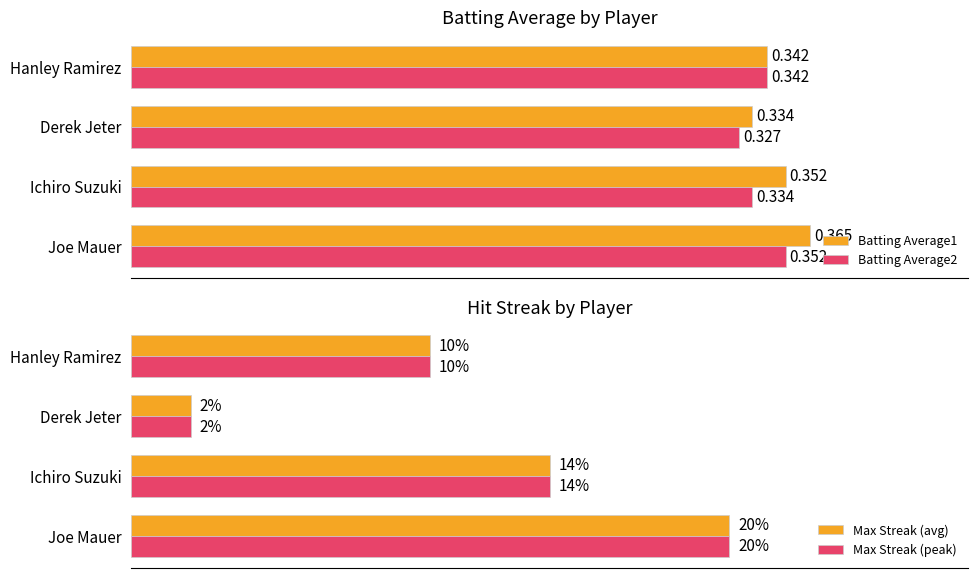

Is the value of Batting Average1 at Hanley Ramirez greater than the value of Batting Average2 at Derek Jeter?

Yes